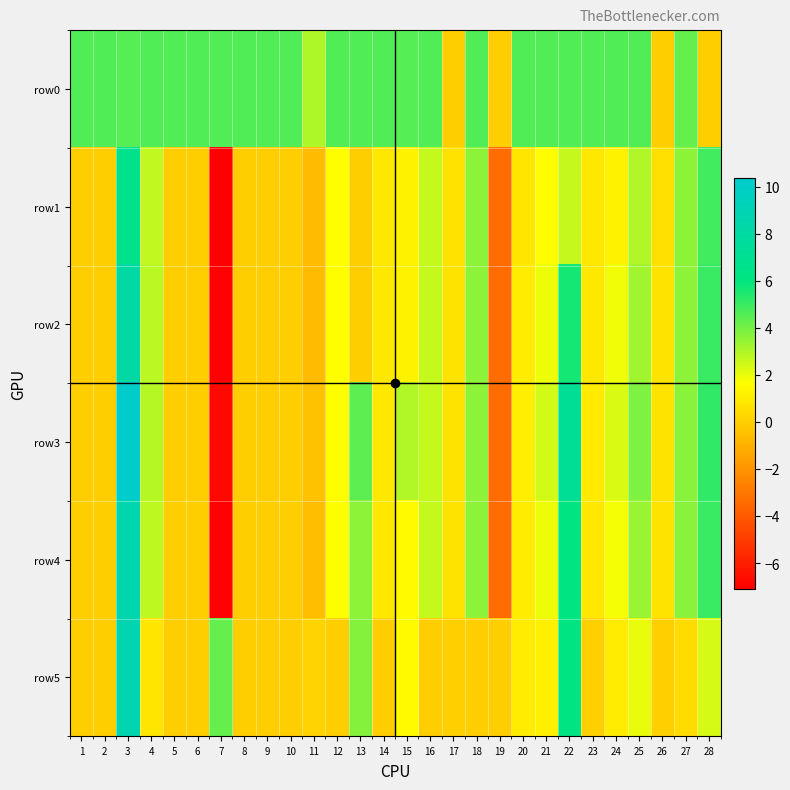

At how many categories does at least one series exceed 1?

25